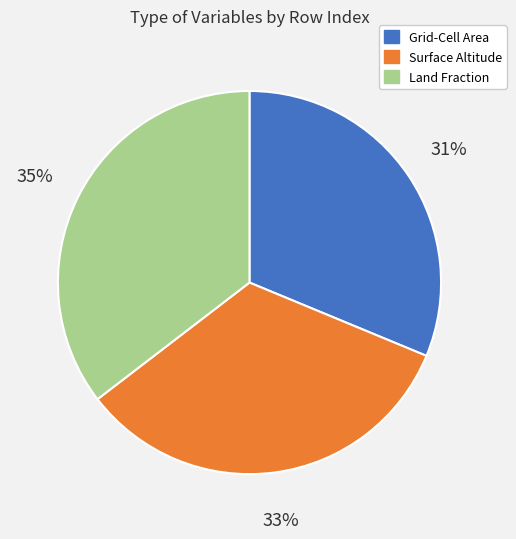

Is there a majority slice in this chart?

No